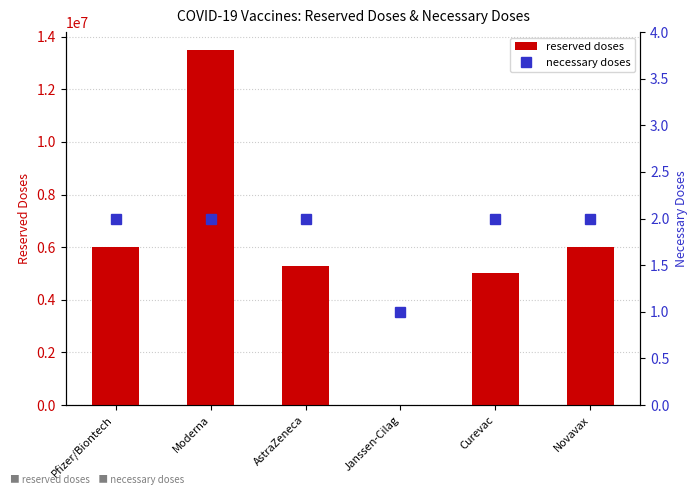

Reading left to right, extract all data points from this chart.

reserved doses: 6000000	13500000	5300000	0	5000000	6000000
necessary doses: 2	2	2	1	2	2